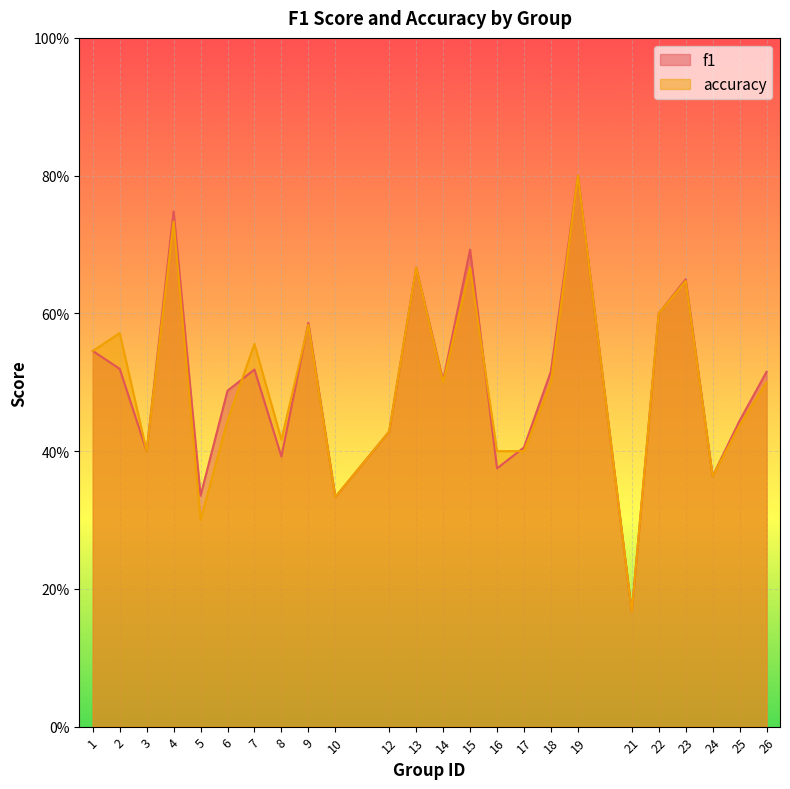

Where is the first local maximum for f1?

4